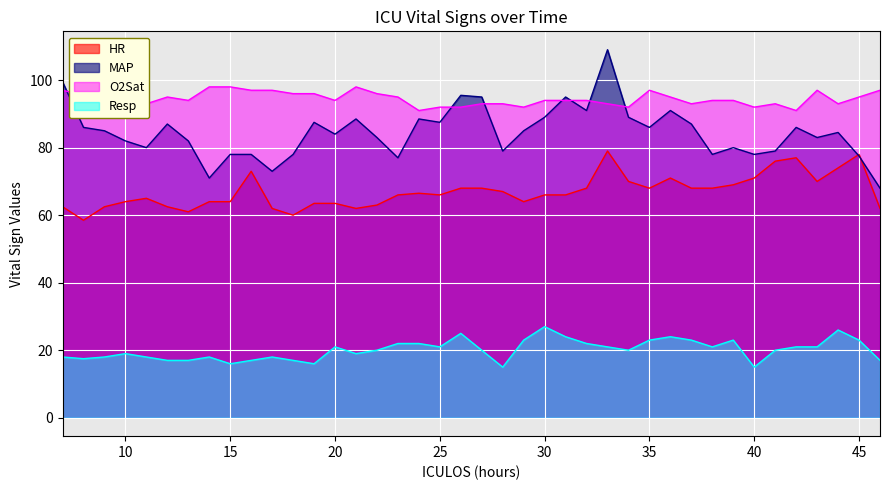

What are all the series names shown in the legend?

HR, MAP, O2Sat, Resp